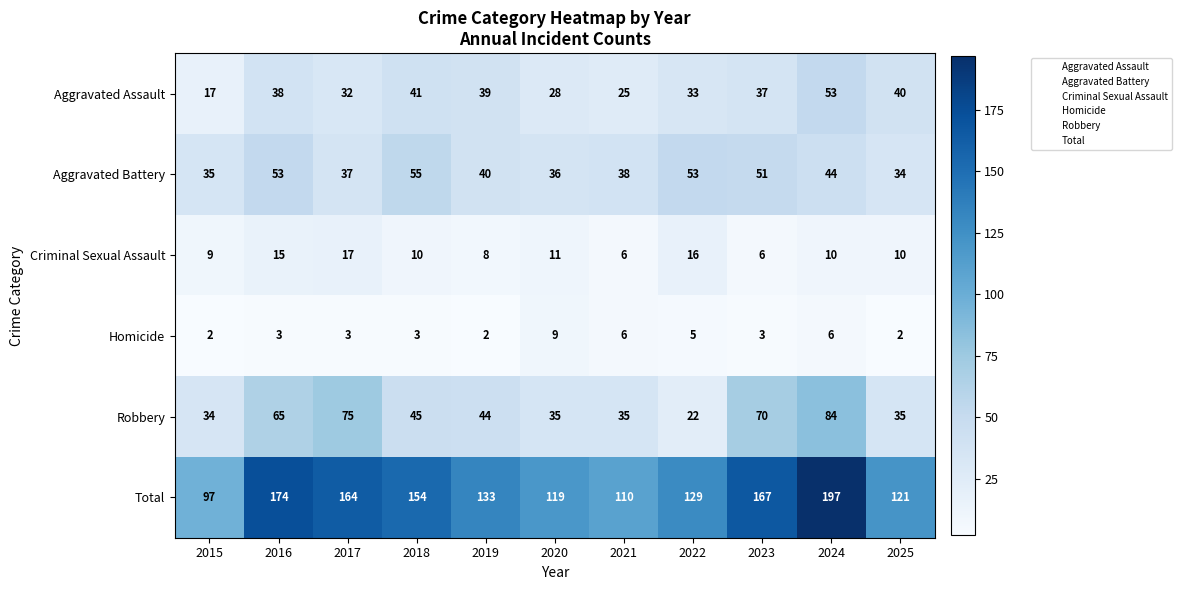

The Criminal Sexual Assault series shows 9 at 2021. True or false?

False